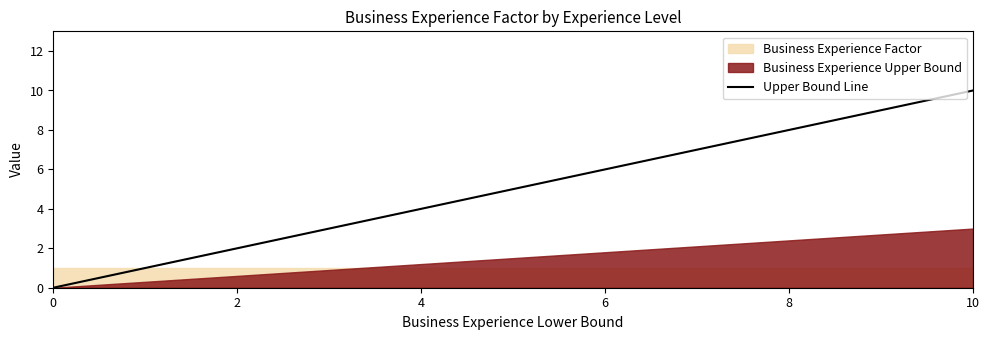

The value at 8 is 8. True or false?

True